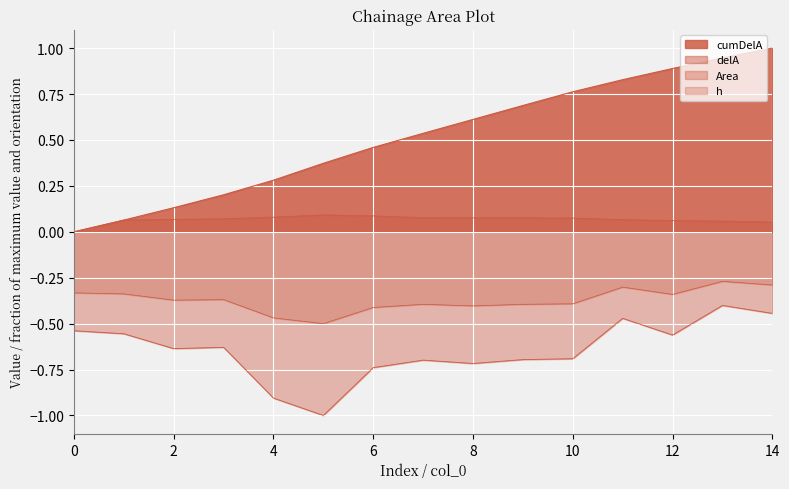

At which category does h reach its first local peak?

3